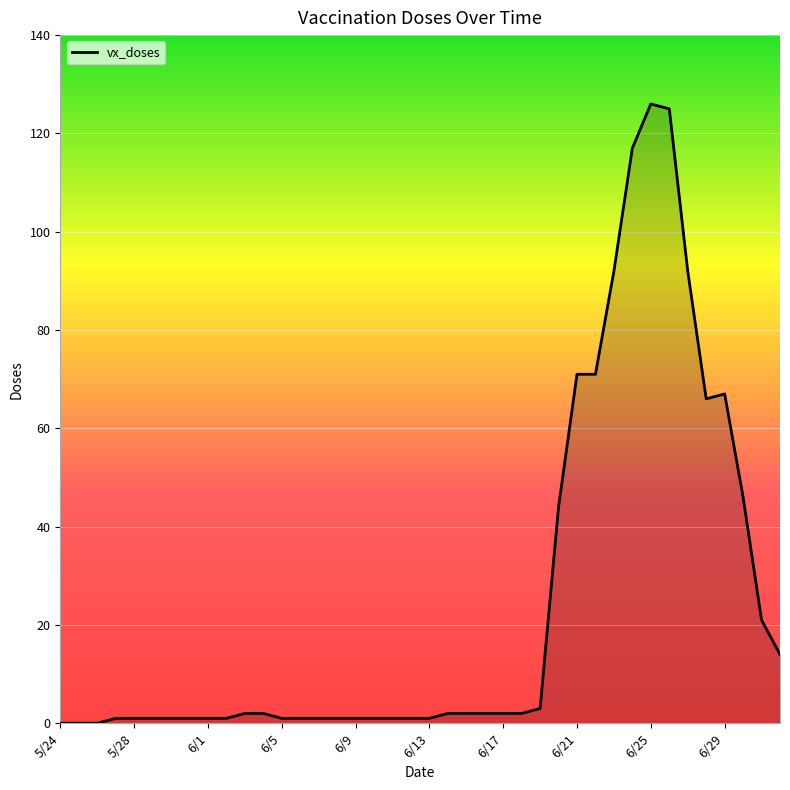

What is the difference between the maximum and minimum values?

126